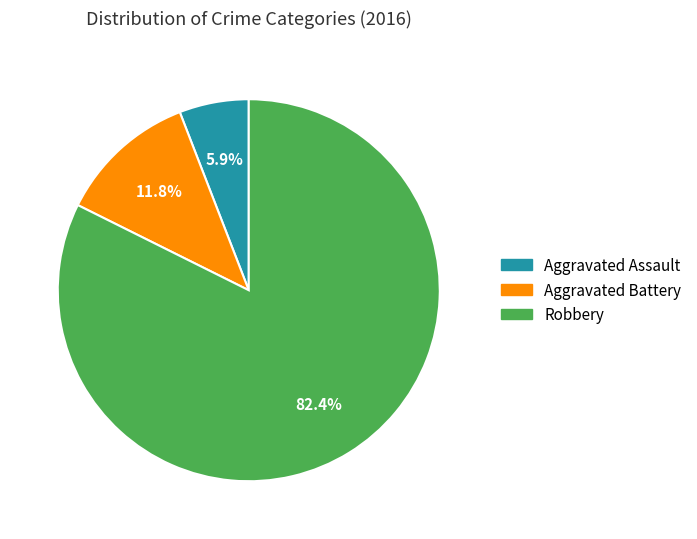

To the nearest percent, what is the difference between the Aggravated Battery and Aggravated Assault slice percentages?

6%